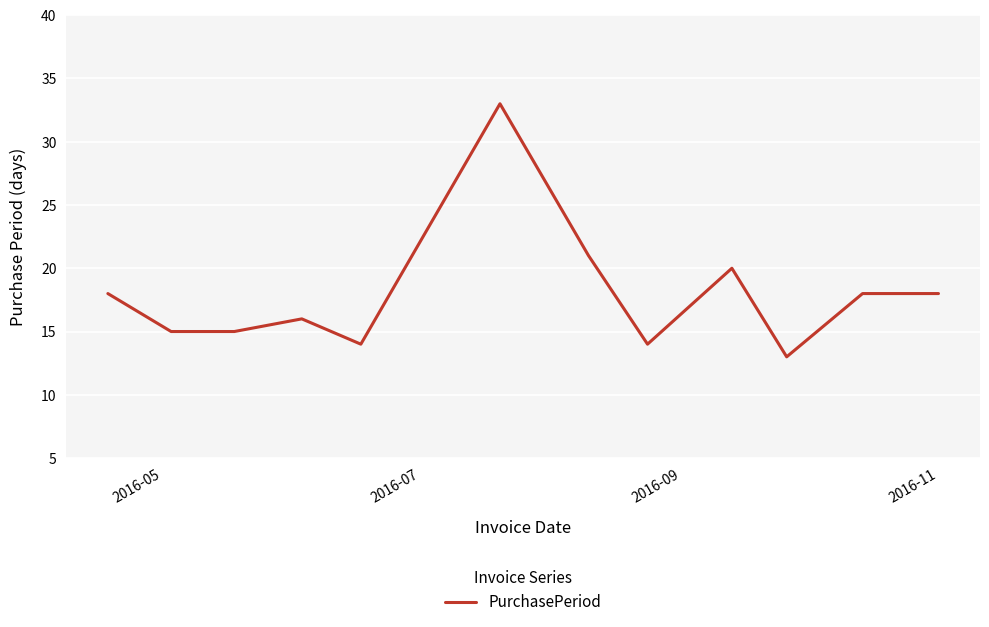

What is the greatest value displayed?

33